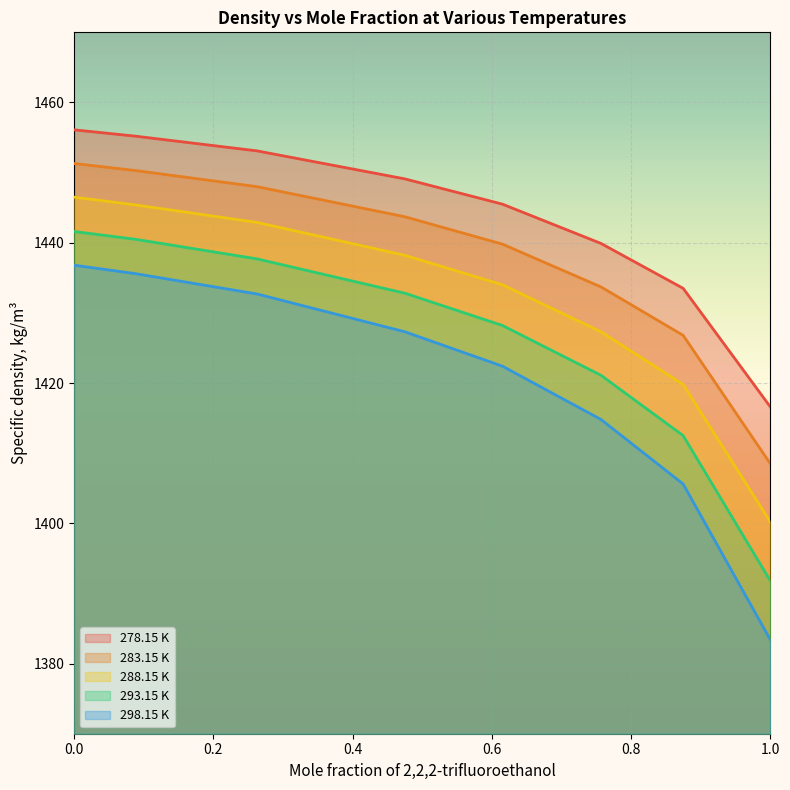

The value of 278.15 K at 0.4753 is 1449.1. True or false?

True